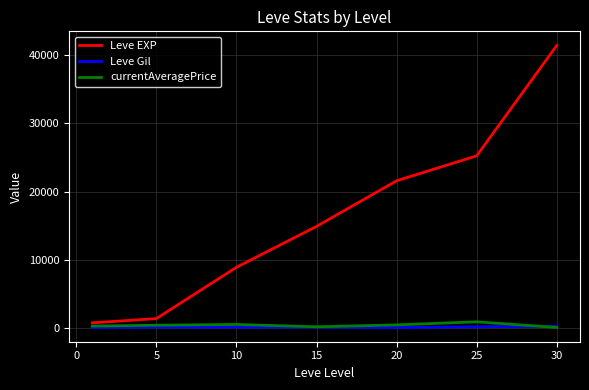

List the series in order of their peak value, lowest first.

Leve Gil, currentAveragePrice, Leve EXP